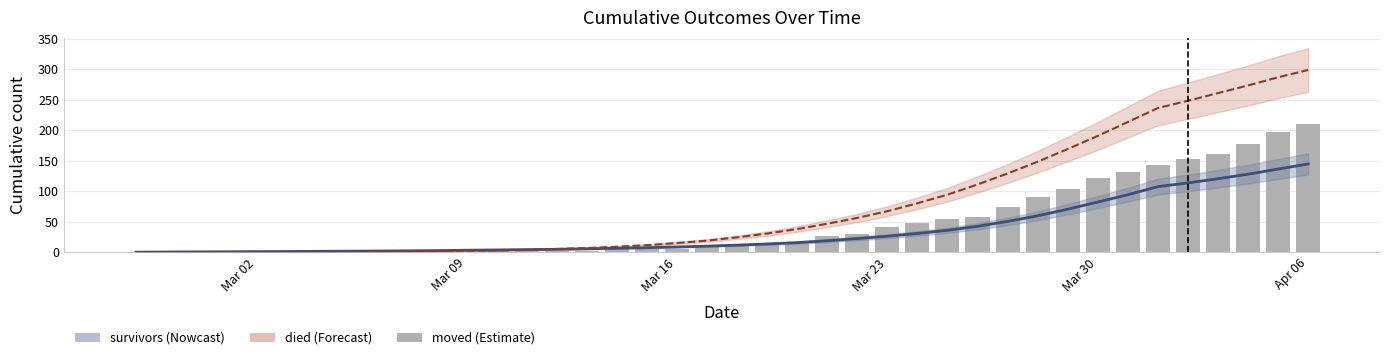

The value at 16 is 7. True or false?

False